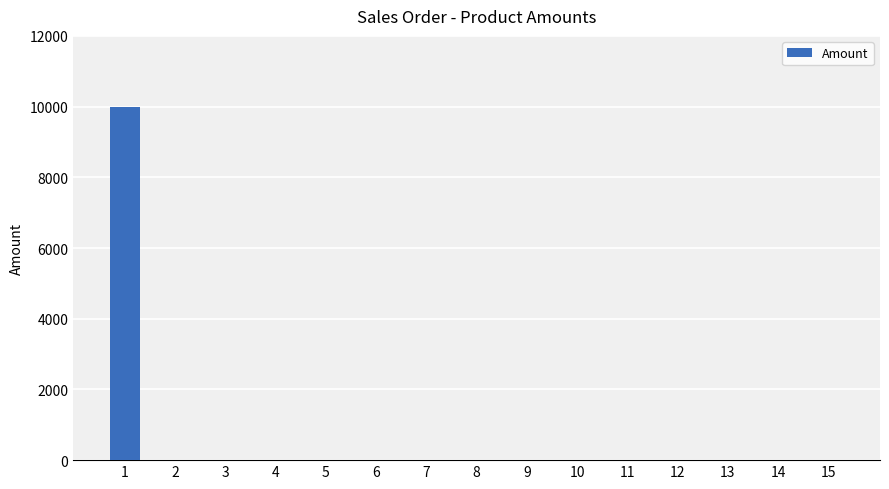

Reading right to left, list all the values displayed in this chart.

15=0	14=0	13=0	12=0	11=0	10=0	9=0	8=0	7=0	6=0	5=0	4=0	3=0	2=0	1=10000